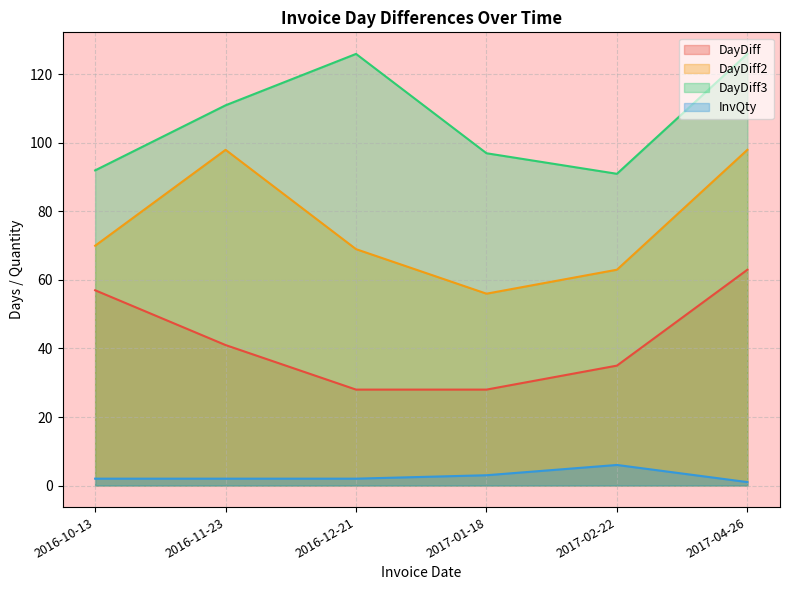

What is the sum of the InvQty values at 2016-12-21 and 2017-02-22?

8